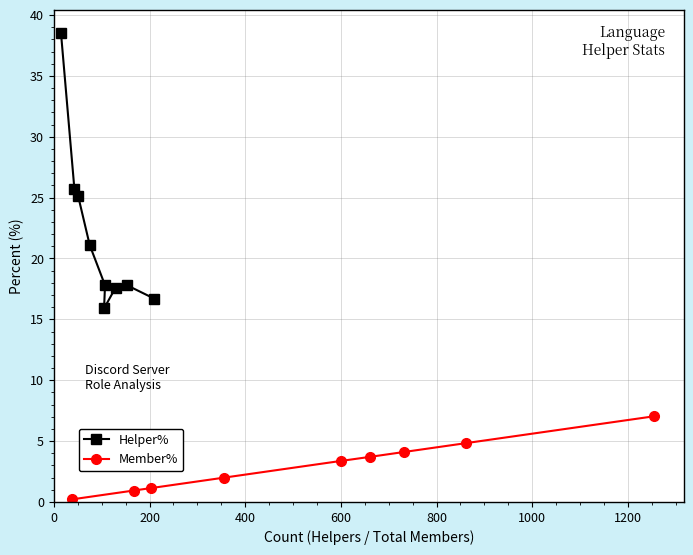

Does the chart display data point markers on the line(s)?

Yes